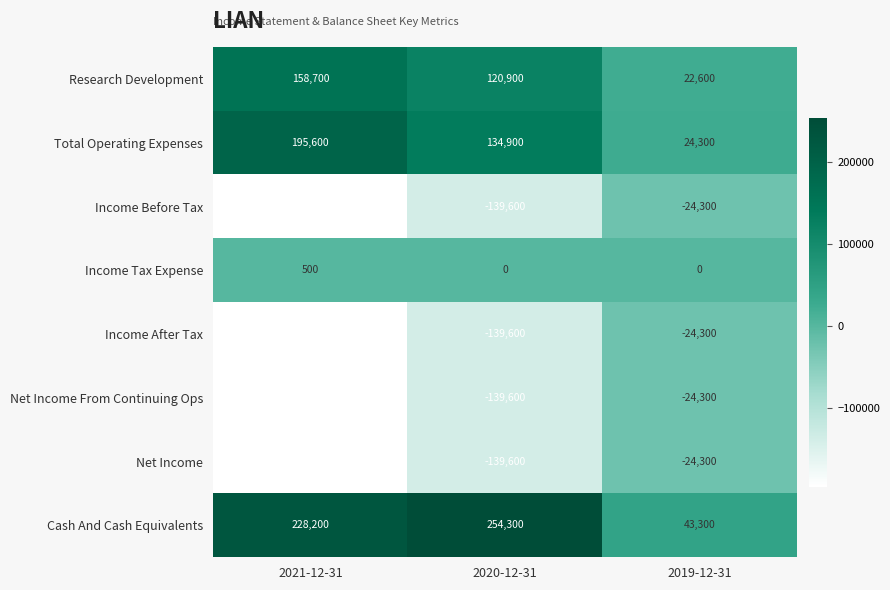

Which series has the largest total across all categories?

Cash And Cash Equivalents